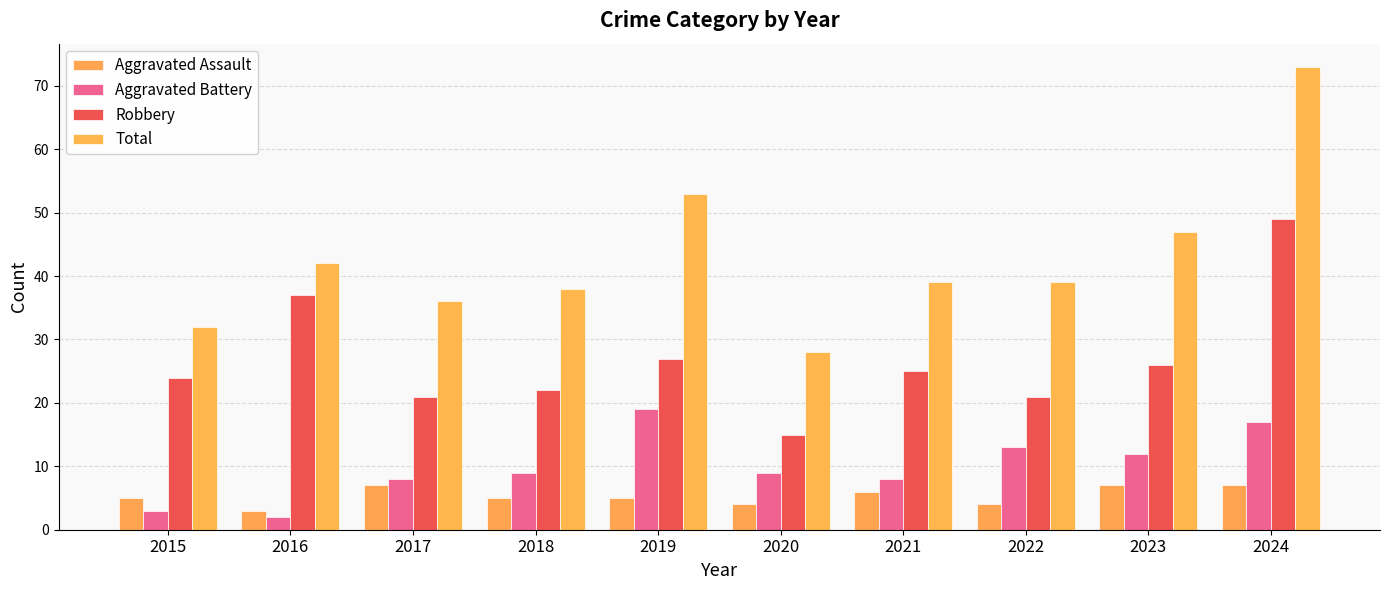

Reading right to left, list all the values displayed in this chart.

Aggravated Assault: 7	7	4	6	4	5	5	7	3	5
Aggravated Battery: 17	12	13	8	9	19	9	8	2	3
Robbery: 49	26	21	25	15	27	22	21	37	24
Total: 73	47	39	39	28	53	38	36	42	32